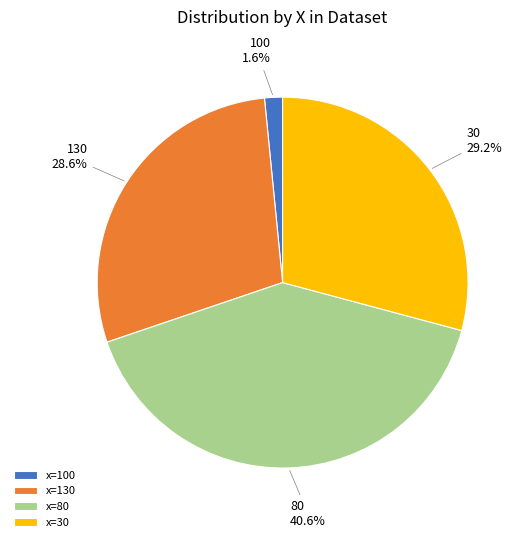

How much of the chart is everything except x=80?

59.4%